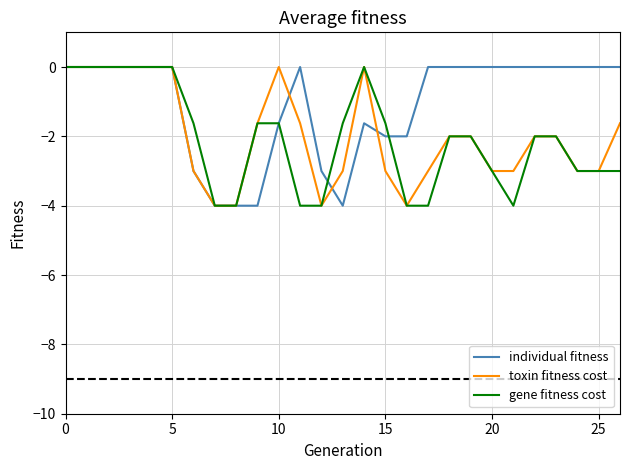

What is the average value of the individual fitness series?

-1.1